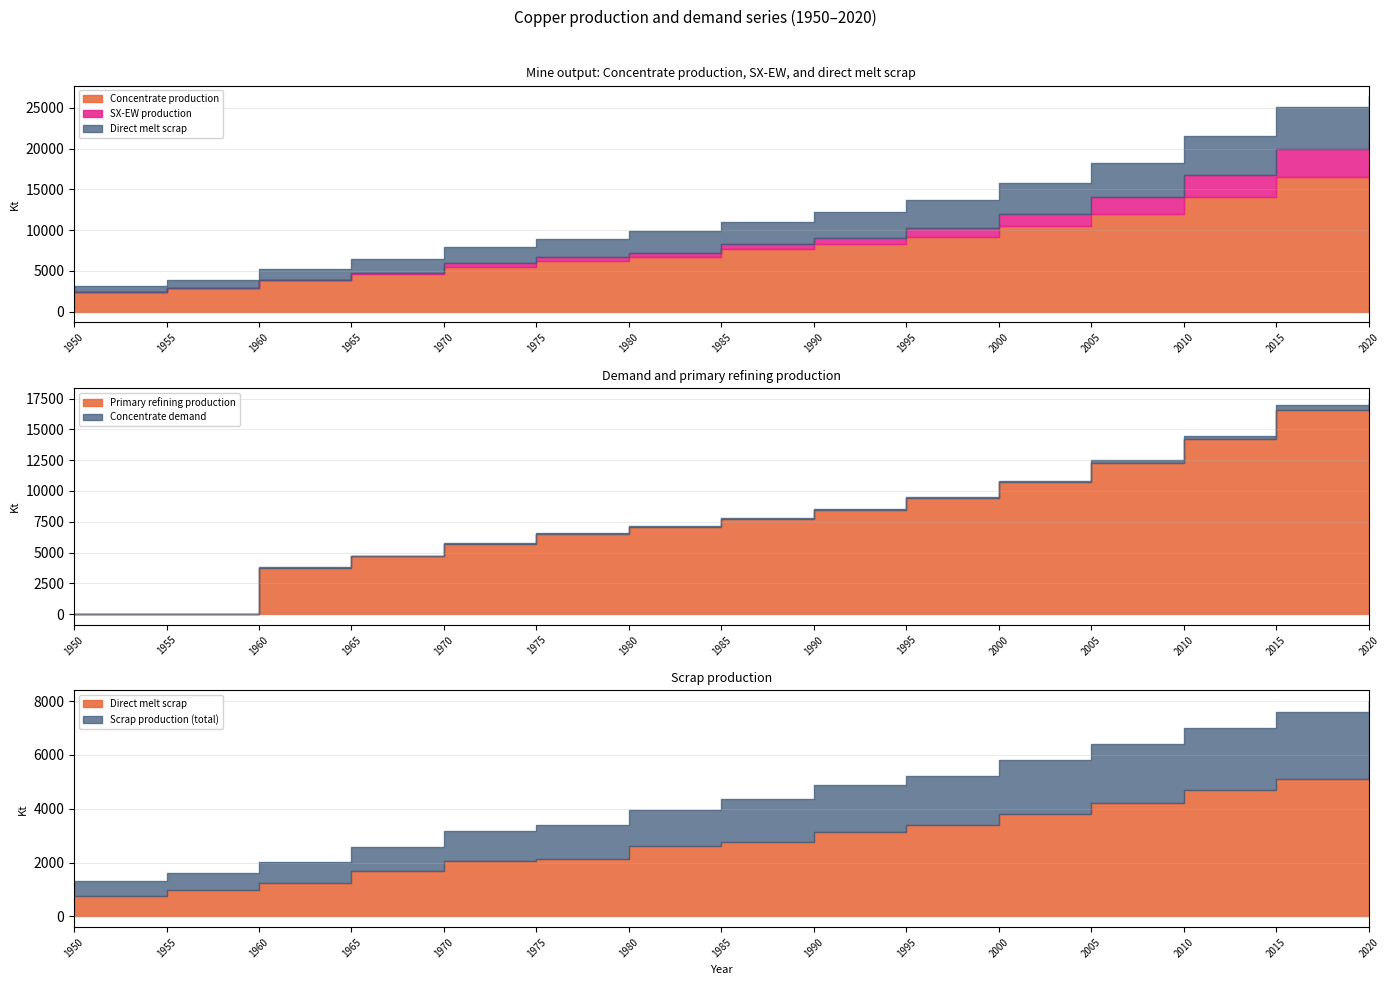

What is the maximum value for SX-EW production?

4000.0